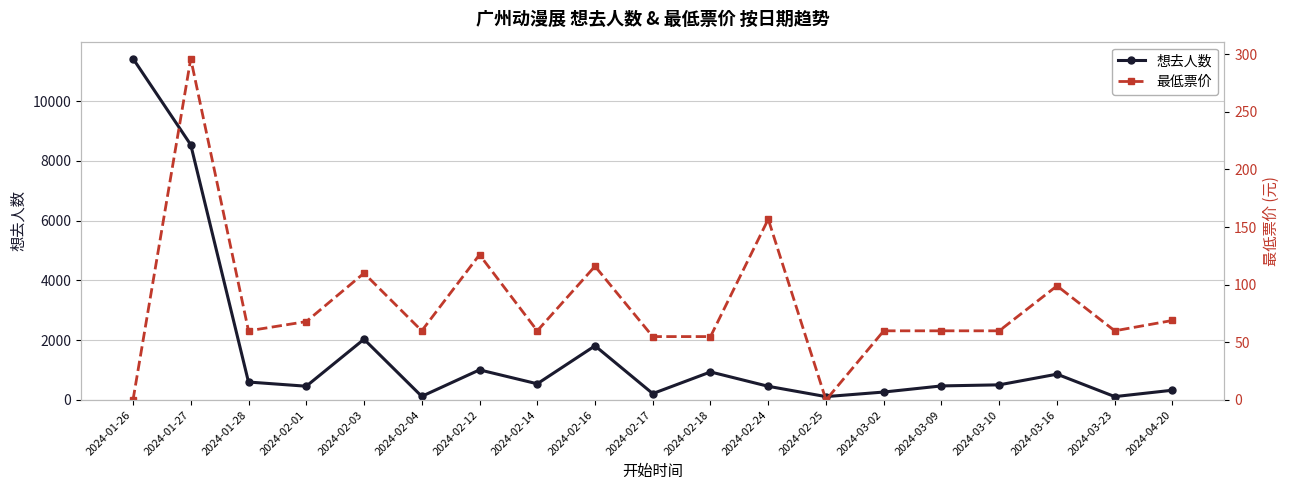

Which series has the largest total across all categories?

想去人数